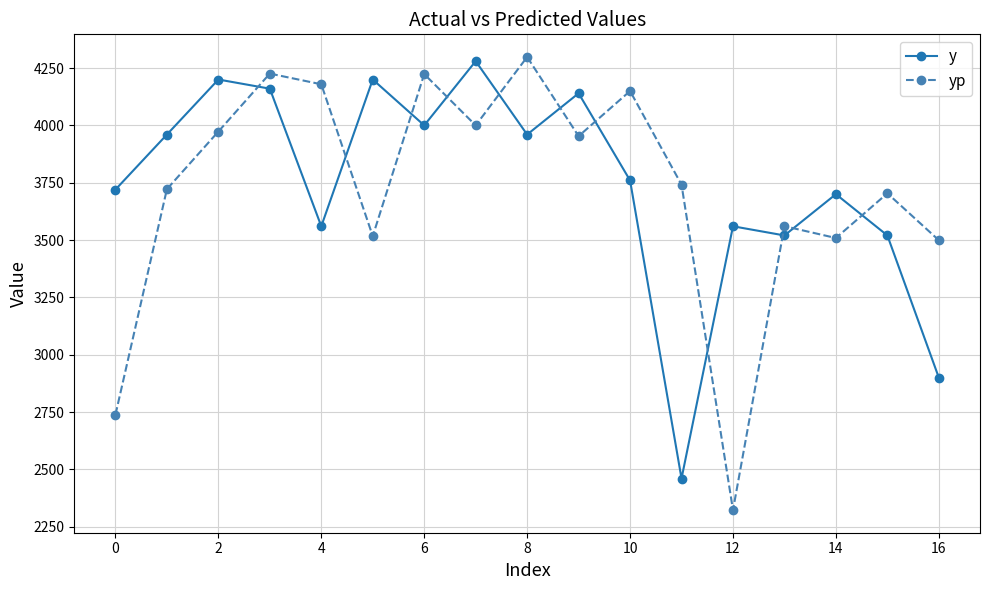

True or false: yp and y cross at least once.

True